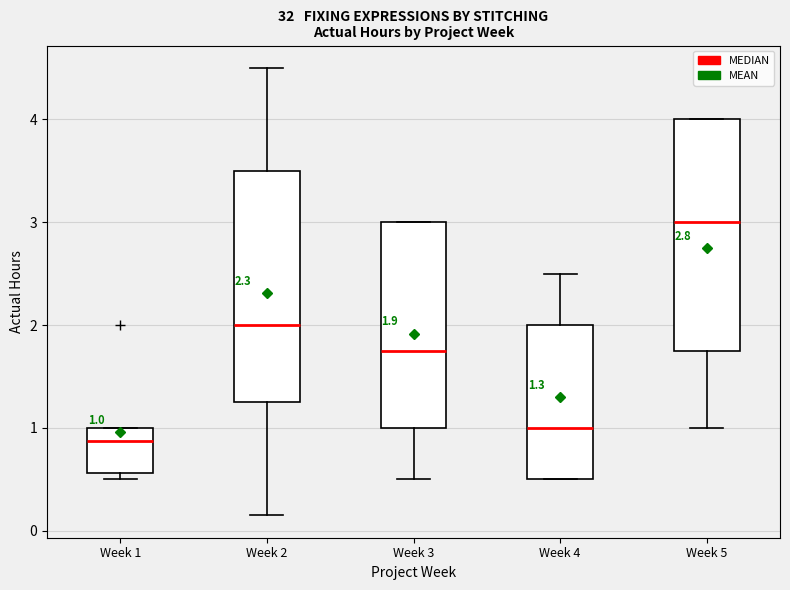

Which box's median line is the lowest?

Week 1